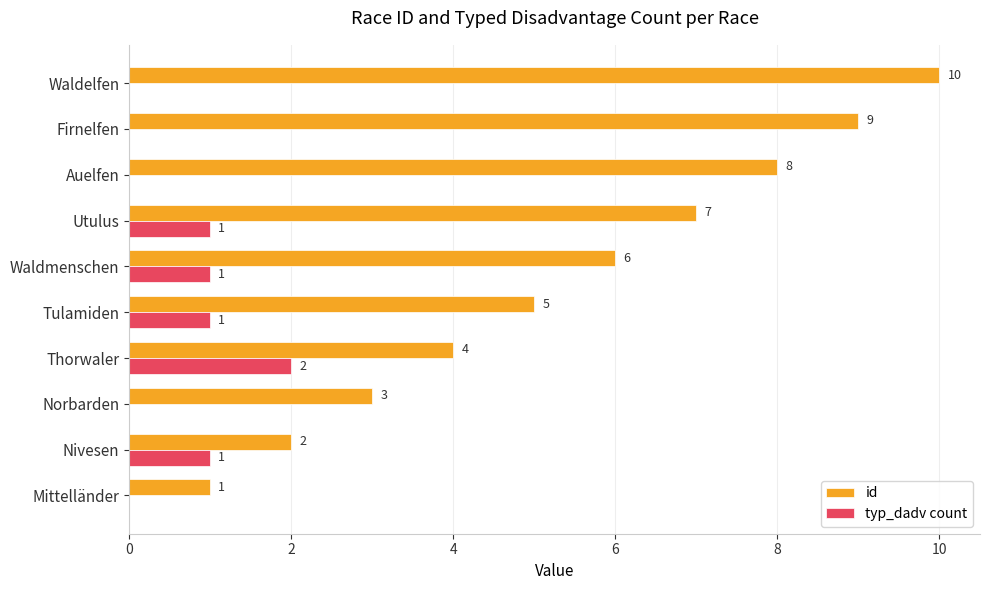

At which category is the sum across all series the highest?

Waldelfen